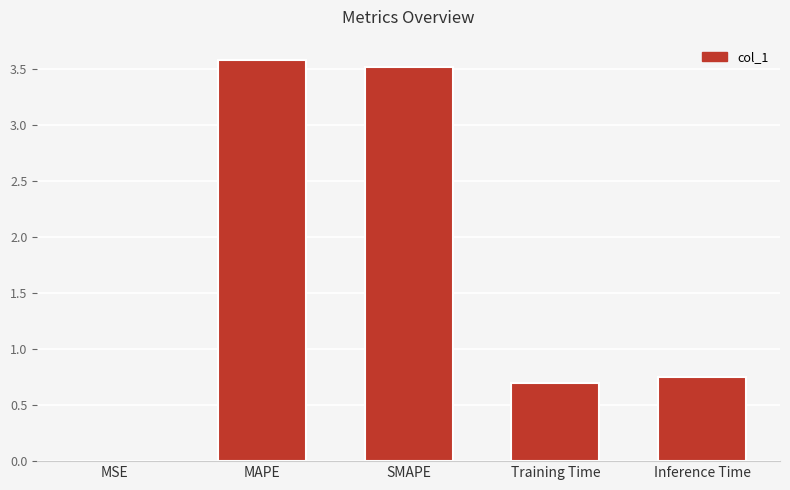

At which category does the chart reach its peak across all series?

MAPE